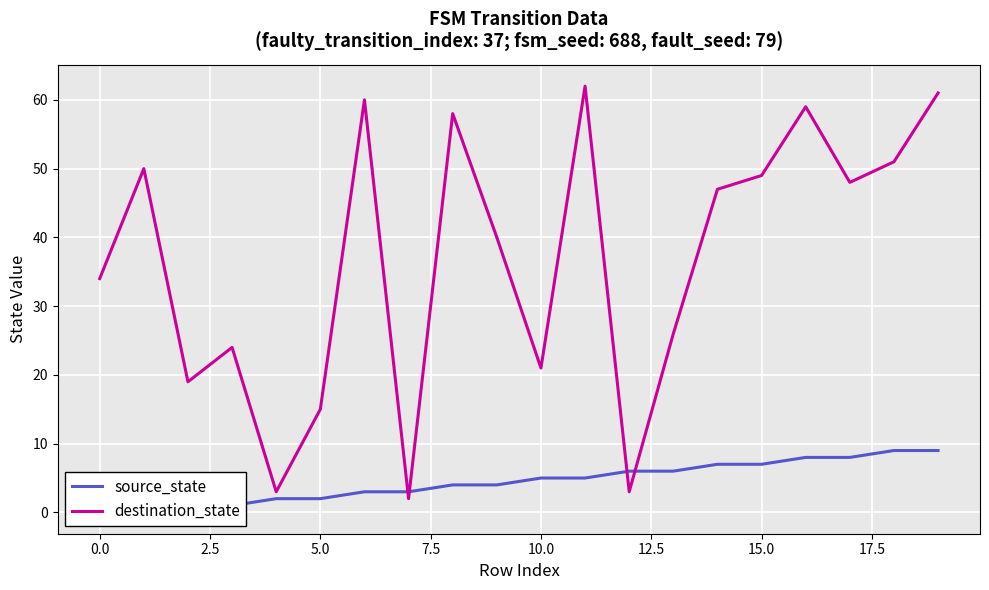

What is the maximum value for destination_state?

62